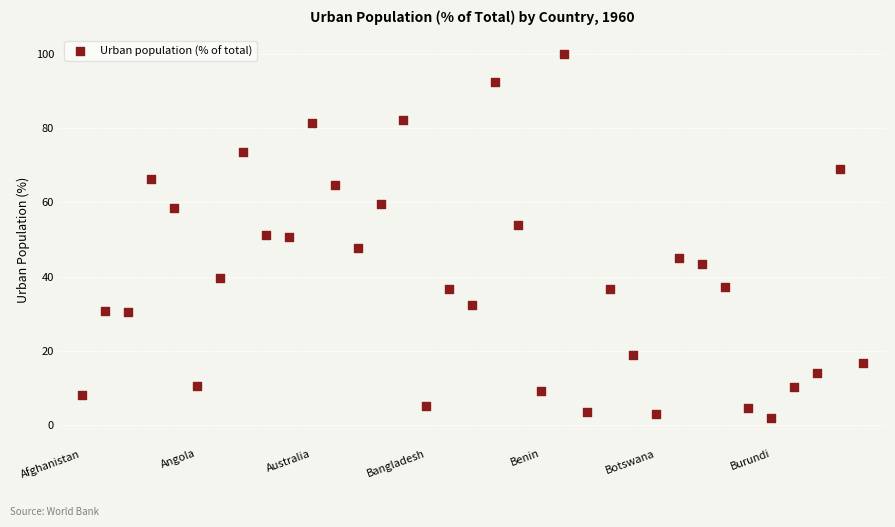

What is the range of Y values (max minus min)?

98.0